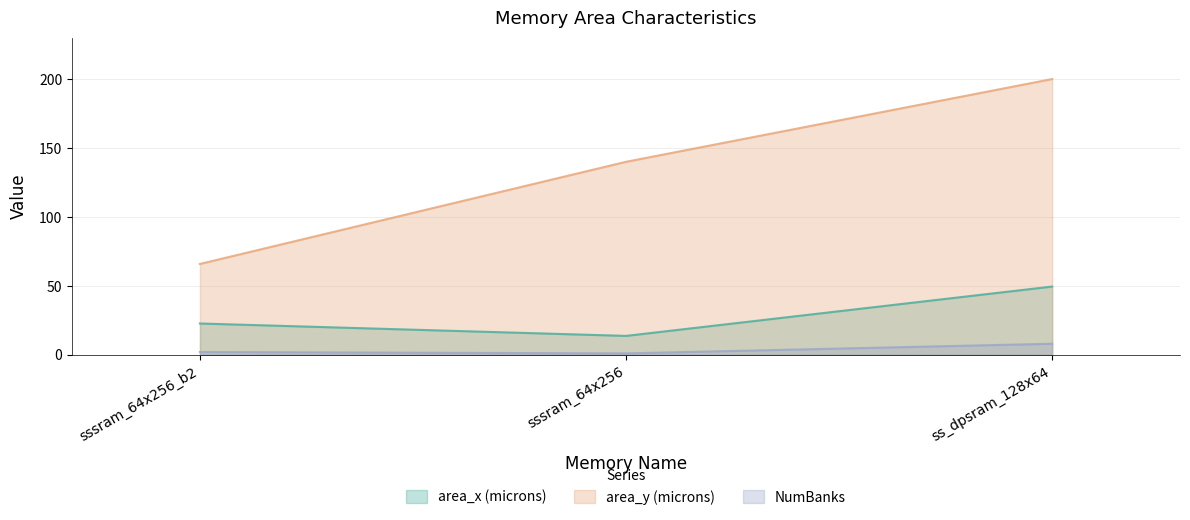

What is the sum of all NumBanks values?

11.0